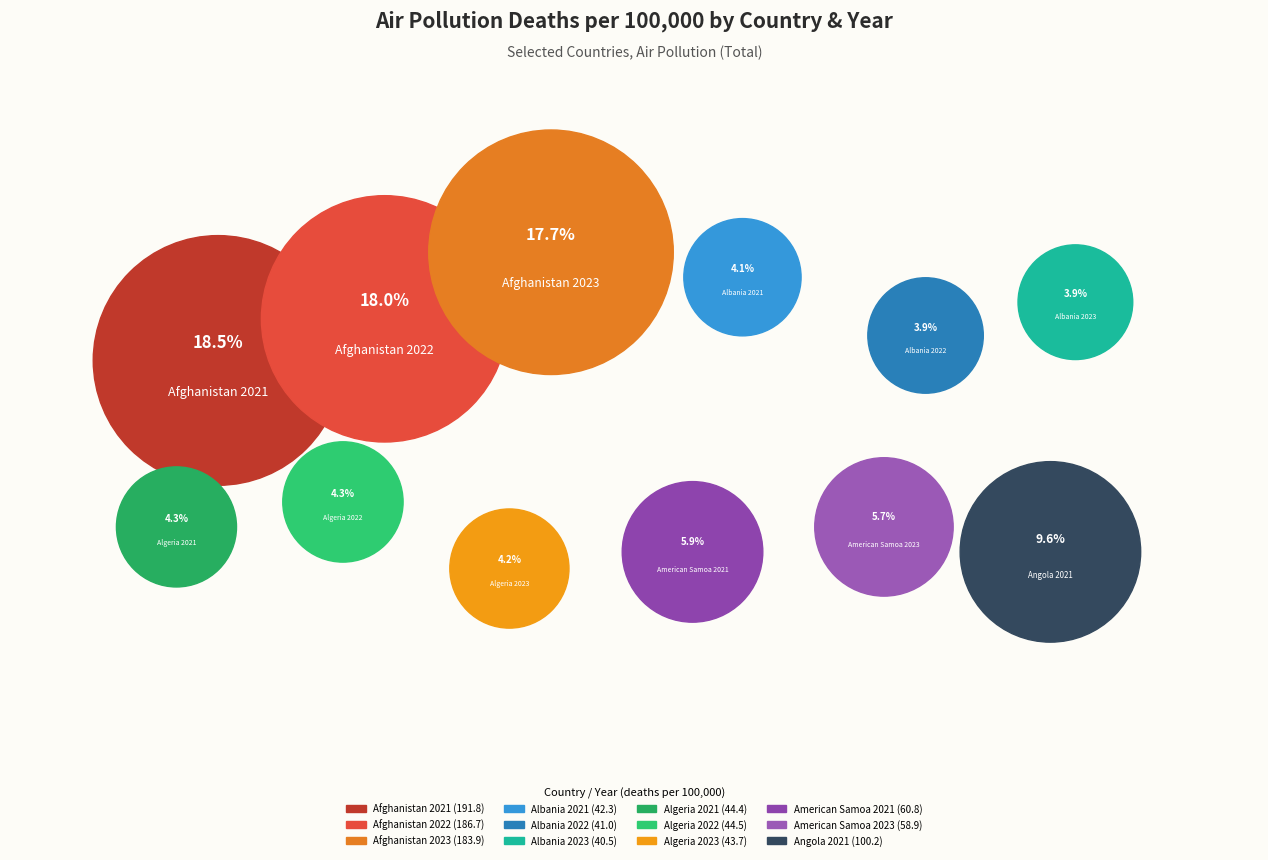

Combined, what portion of the pie is Afghanistan 2022 and Albania 2022?

21.9%